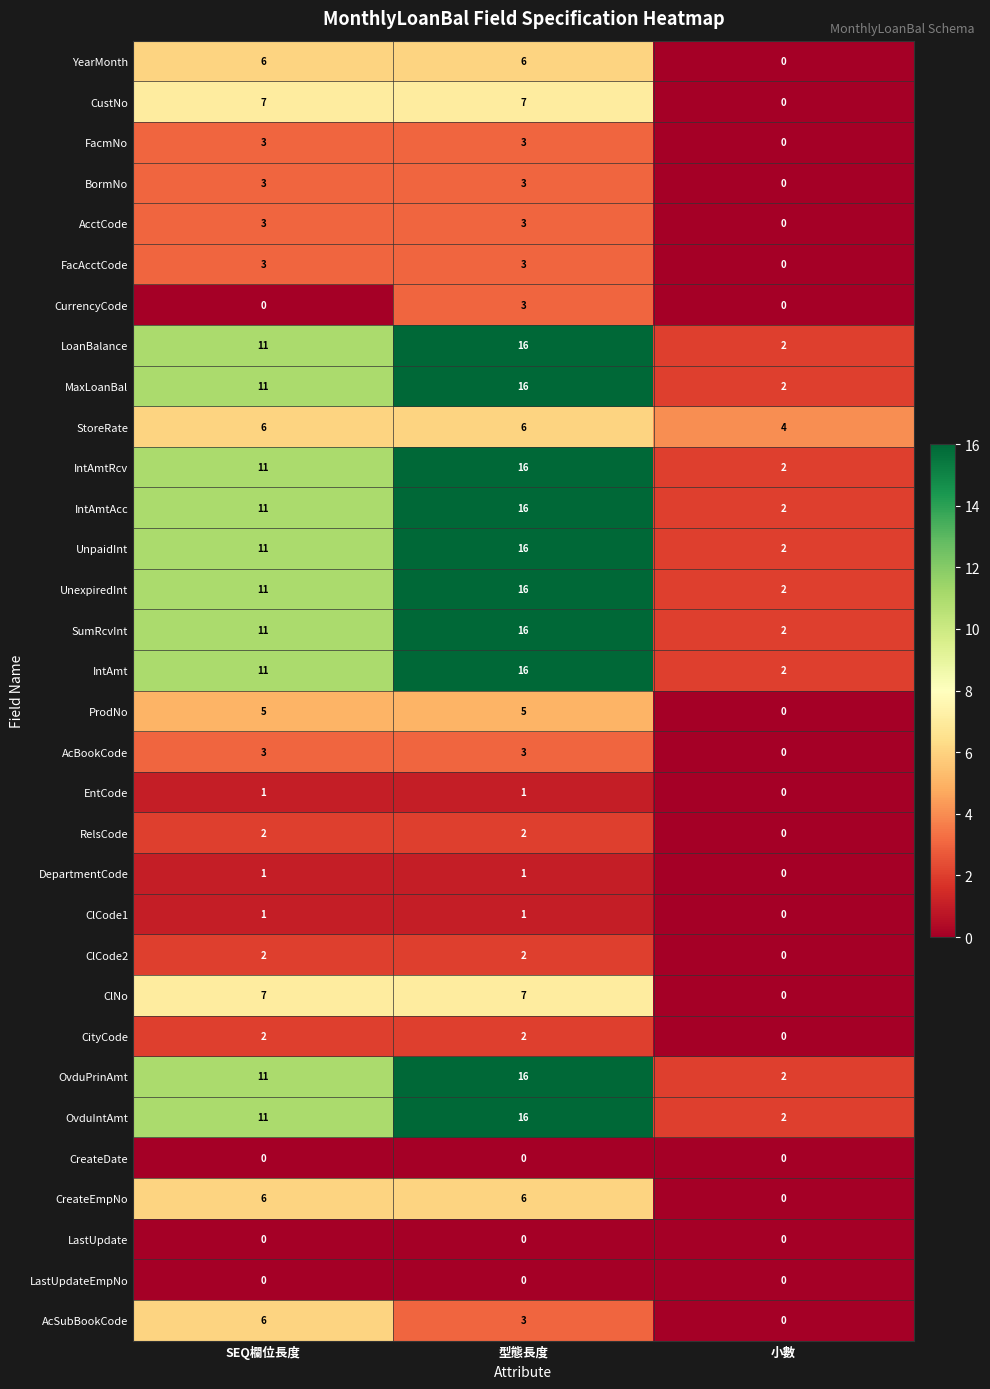

What is the sum of all ClCode2 values?

4